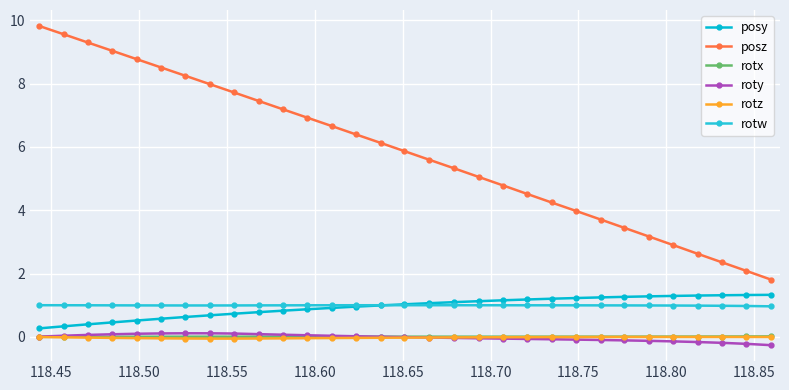

True or false: roty and posy intersect in this chart.

False